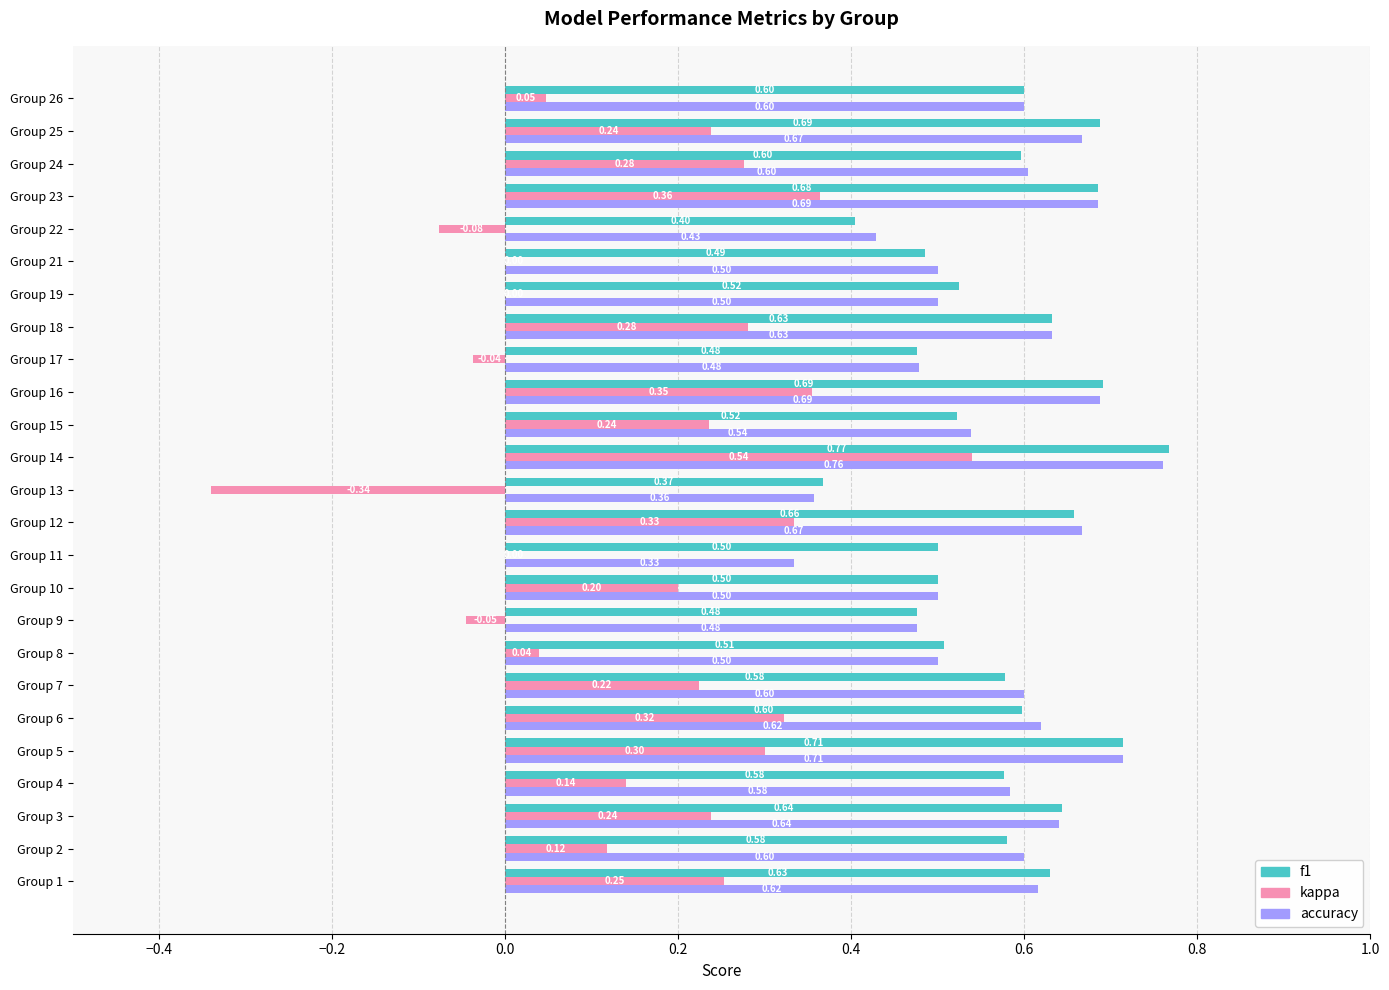

What is the sum of the accuracy values at Group 3 and Group 6?

1.3